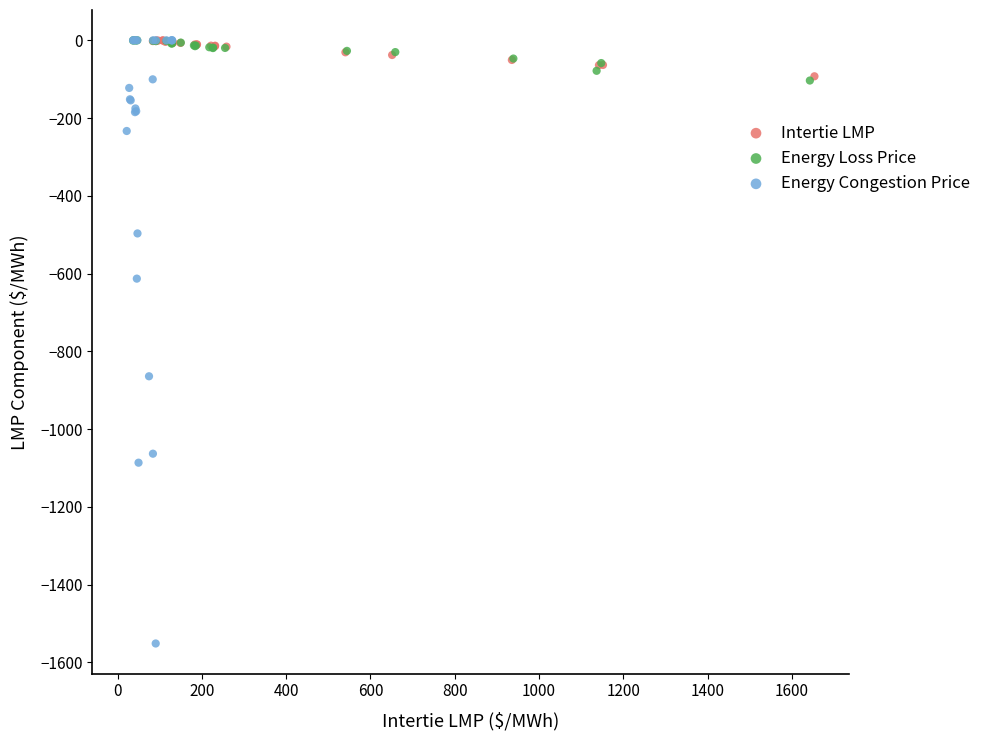

Which series has the largest Y range (max minus min)?

Energy Congestion Price